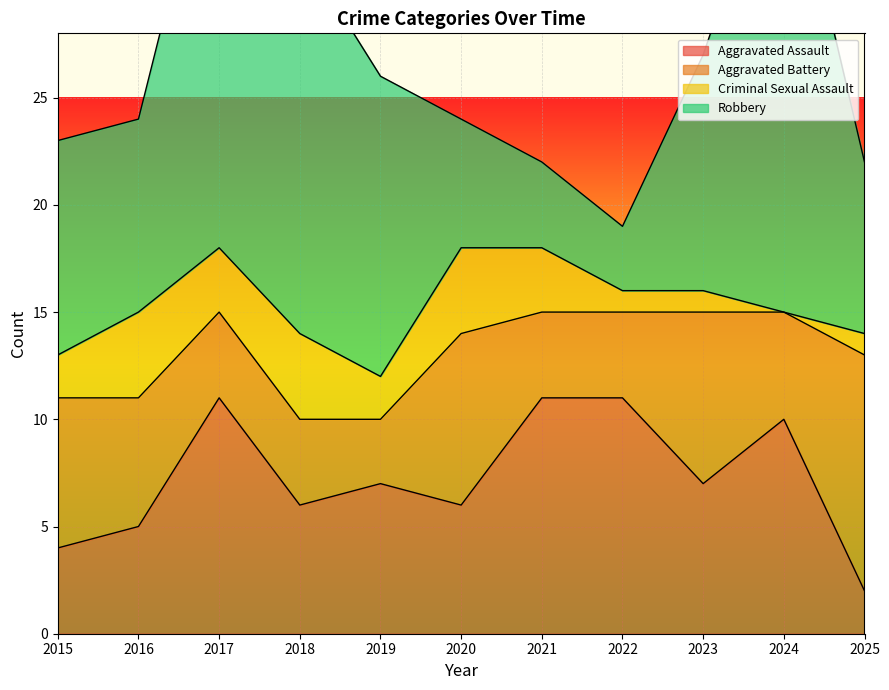

What is the total value across all series at 2021?

22